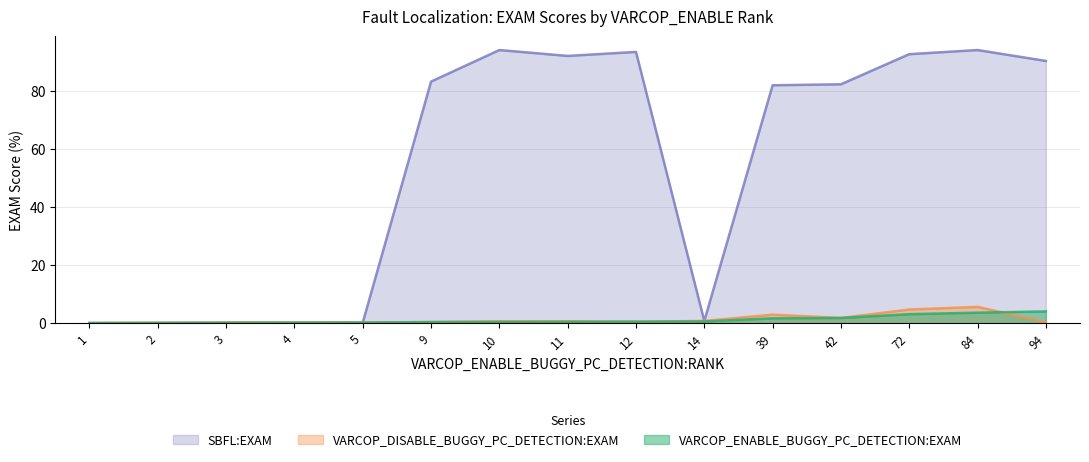

True or false: SBFL:EXAM and VARCOP_ENABLE_BUGGY_PC_DETECTION:EXAM intersect in this chart.

False